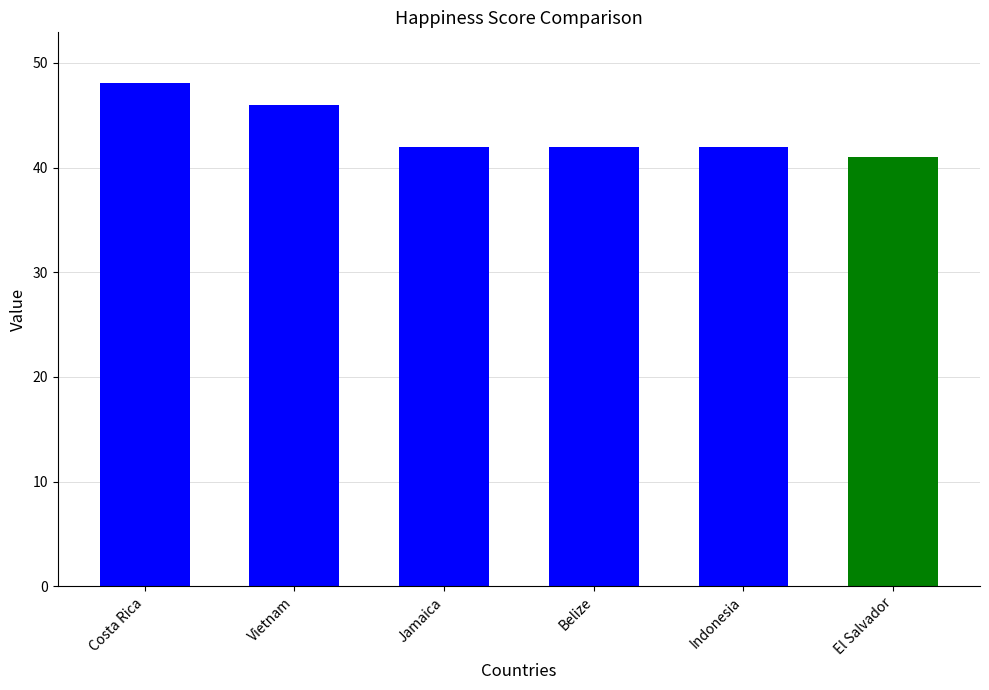

Are the bars horizontal?

No